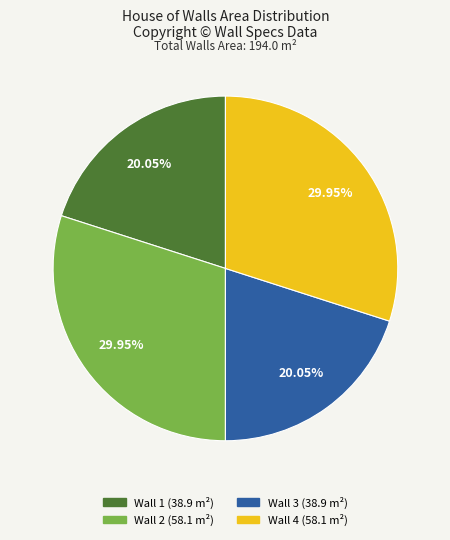

To the nearest percent, what is the average slice percentage?

25%